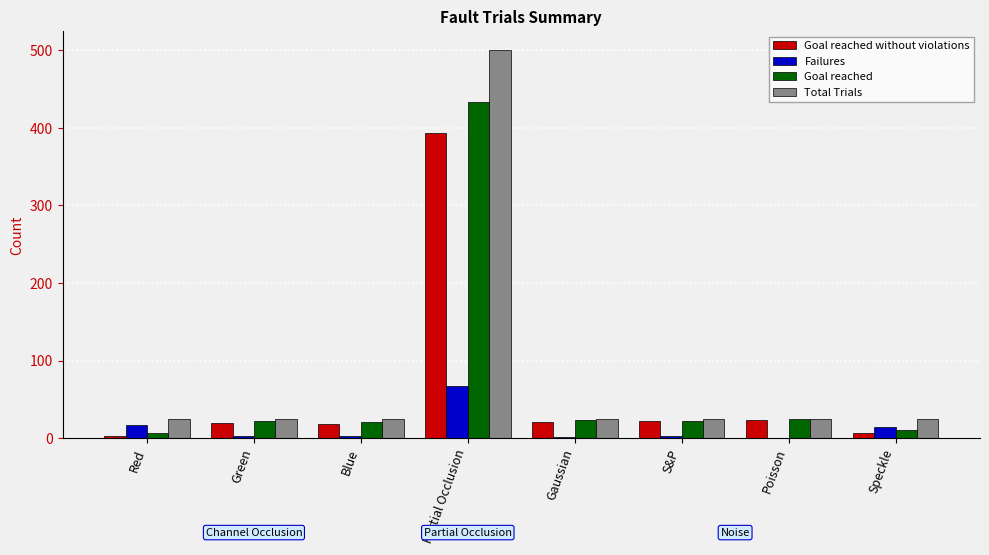

What is the sum of all Failures values?

106